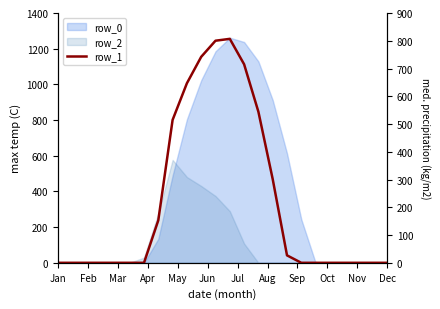

What is the label of the 4th point from the left?

Apr